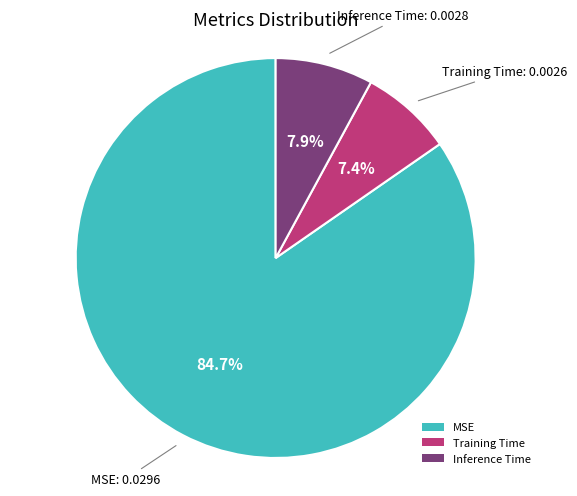

What is the largest slice in the pie chart?

MSE